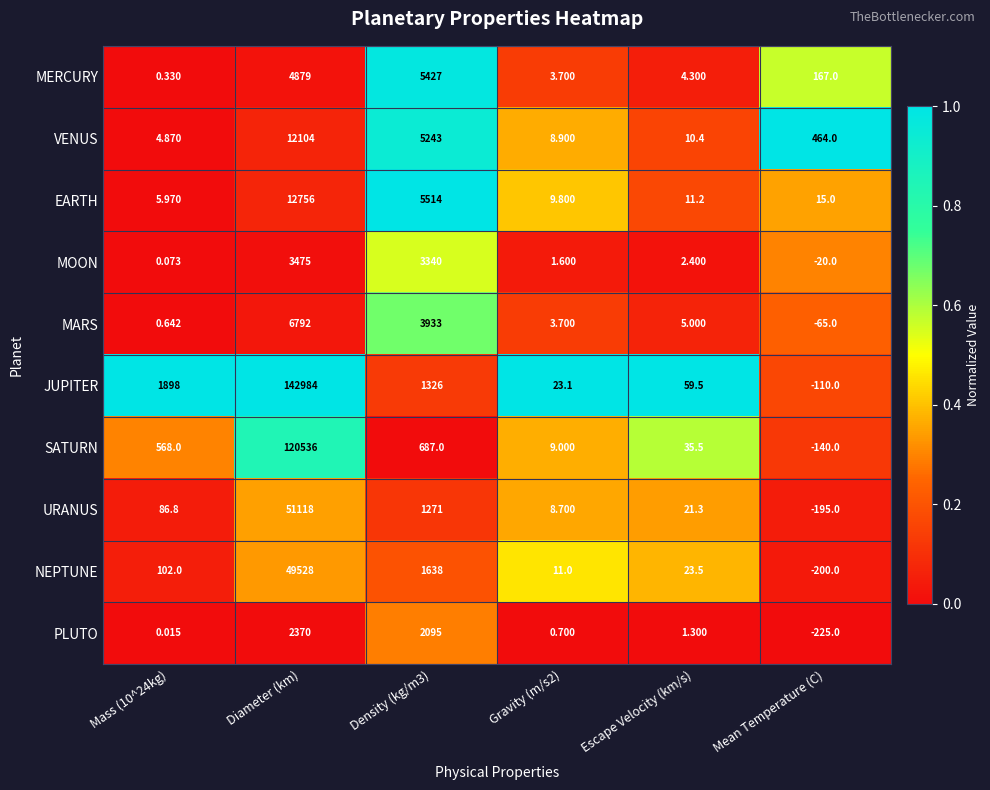

Where does the PLUTO series first go above 1?

Diameter (km)